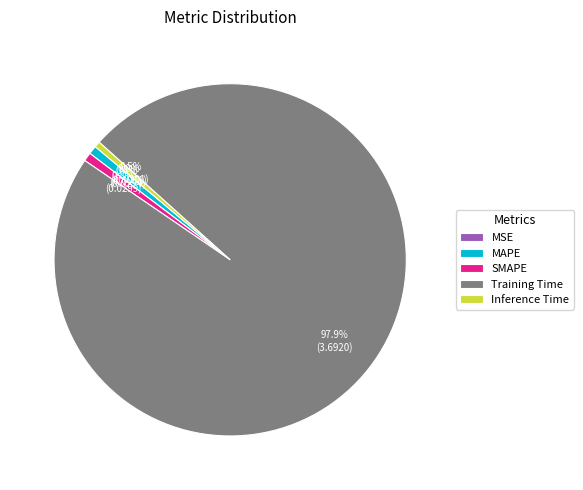

Which category has the biggest portion of the pie?

Training Time